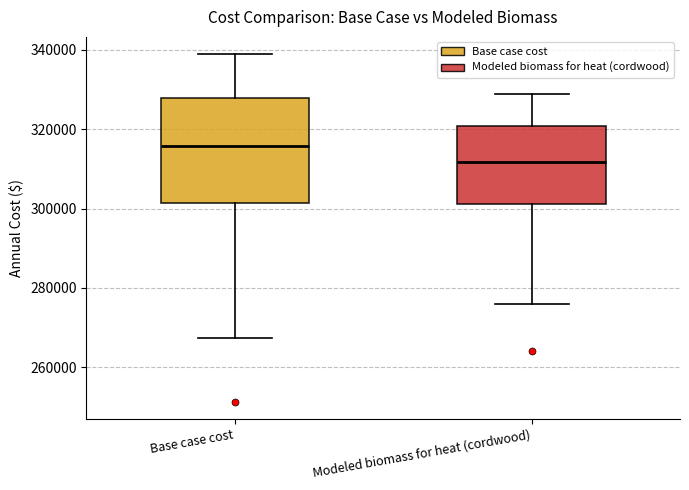

Where is the upper edge of the box for Modeled biomass for heat (cordwood) on the y-axis? The values are not printed on the chart, so give them approximately, as read against the axis.

320000